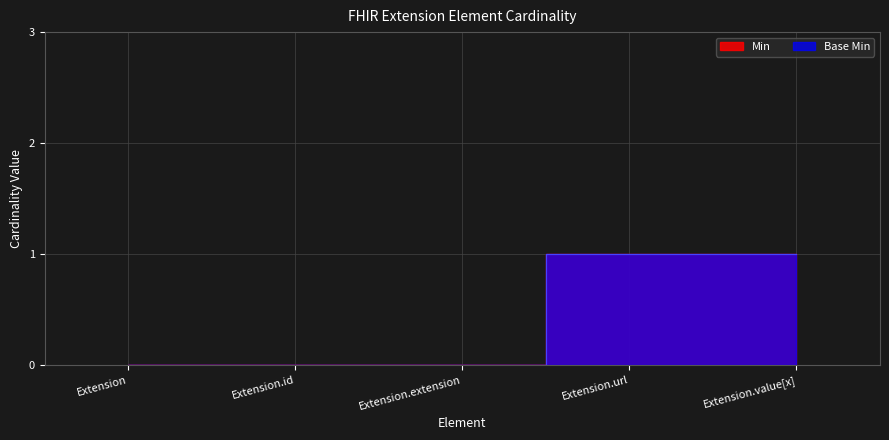

True or false: Base Min and Min intersect in this chart.

False